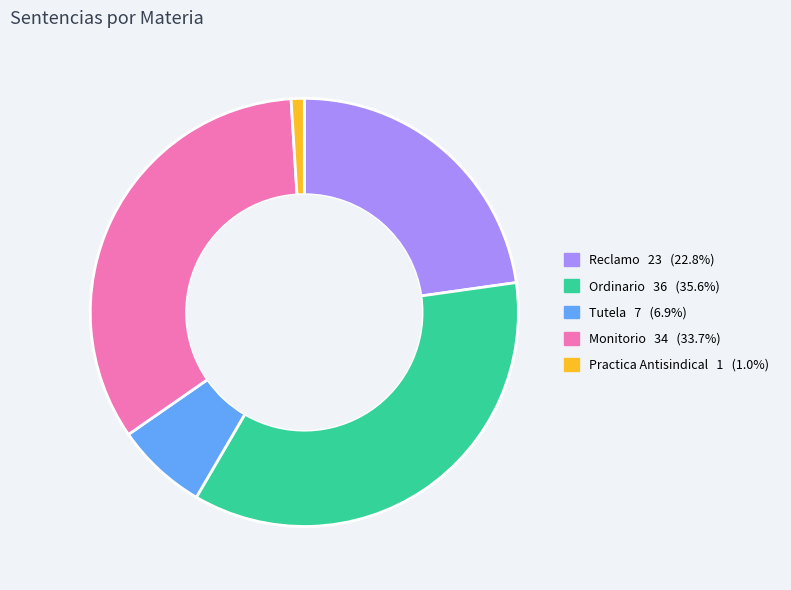

Approximately how many times larger is the value at Reclamo compared to Practica Antisindical?

23.0